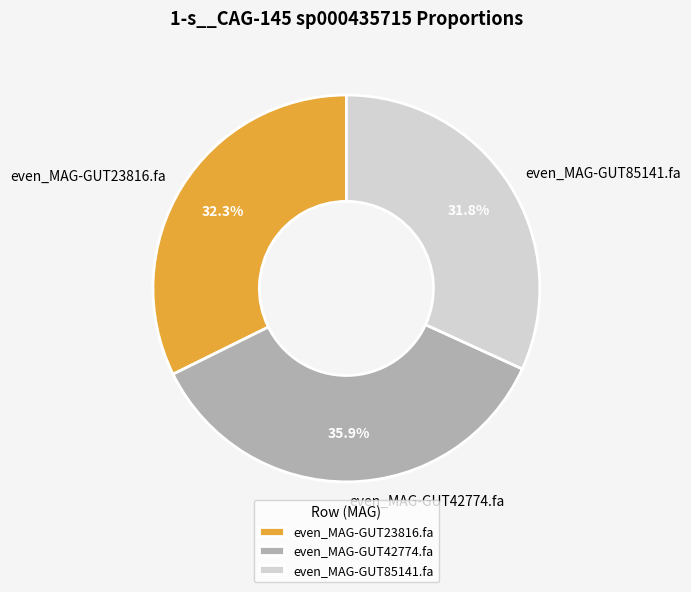

To the nearest percent, what is the combined percentage of even_MAG-GUT42774.fa and even_MAG-GUT23816.fa?

68%